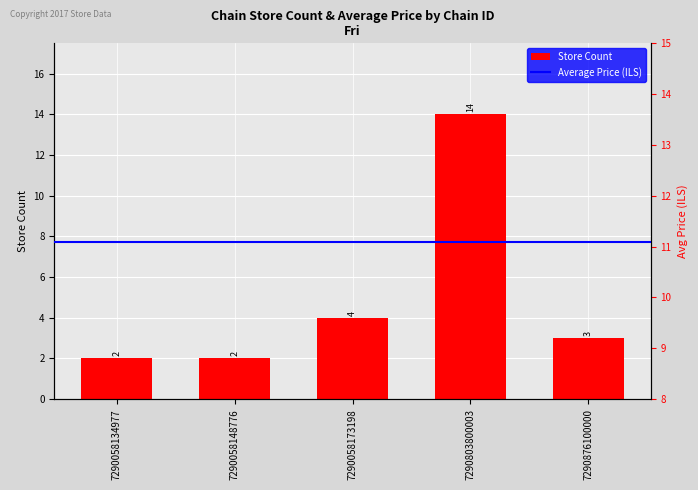

What is the average value?

5